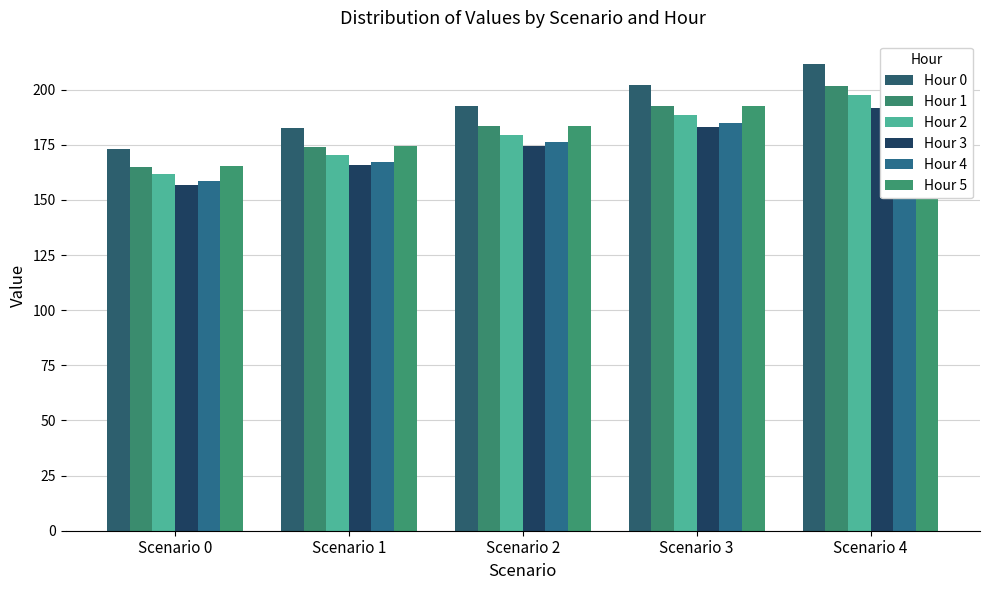

Rank the series by their maximum value, from highest to lowest.

Hour 0, Hour 5, Hour 1, Hour 2, Hour 4, Hour 3